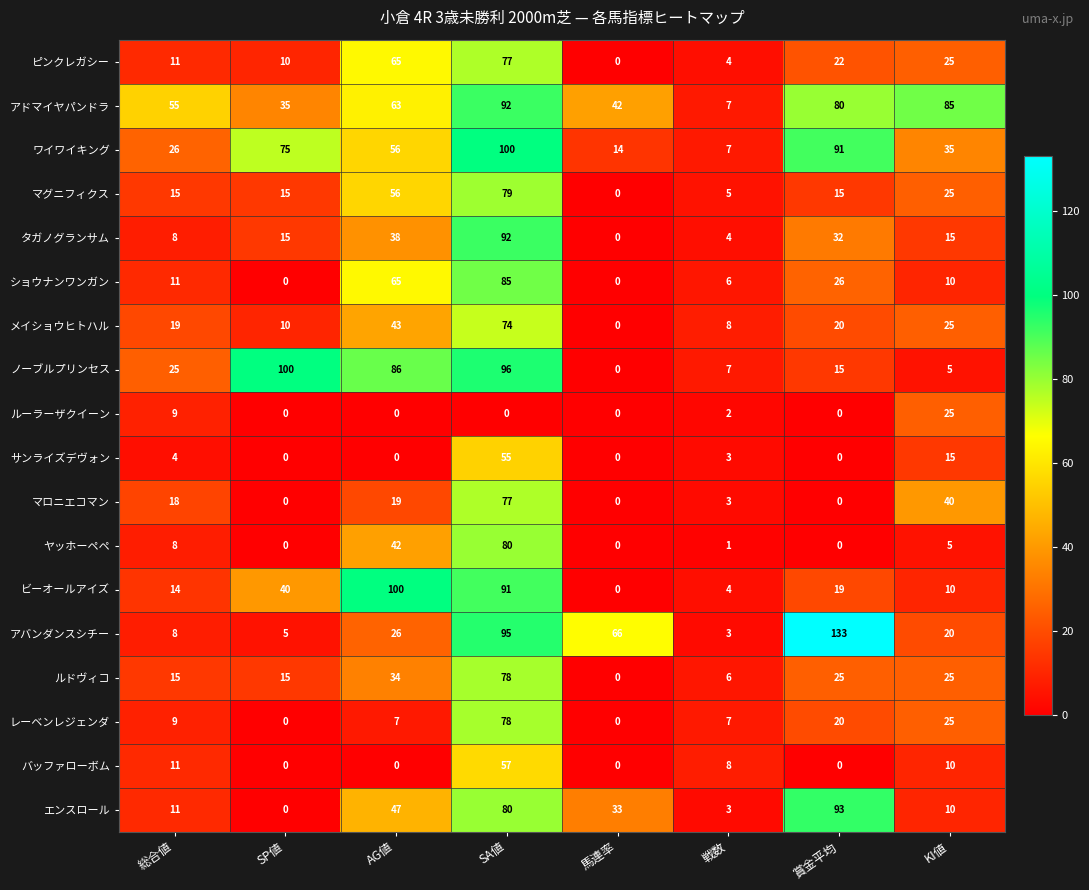

What is the maximum value for アバンダンスシチー?

133